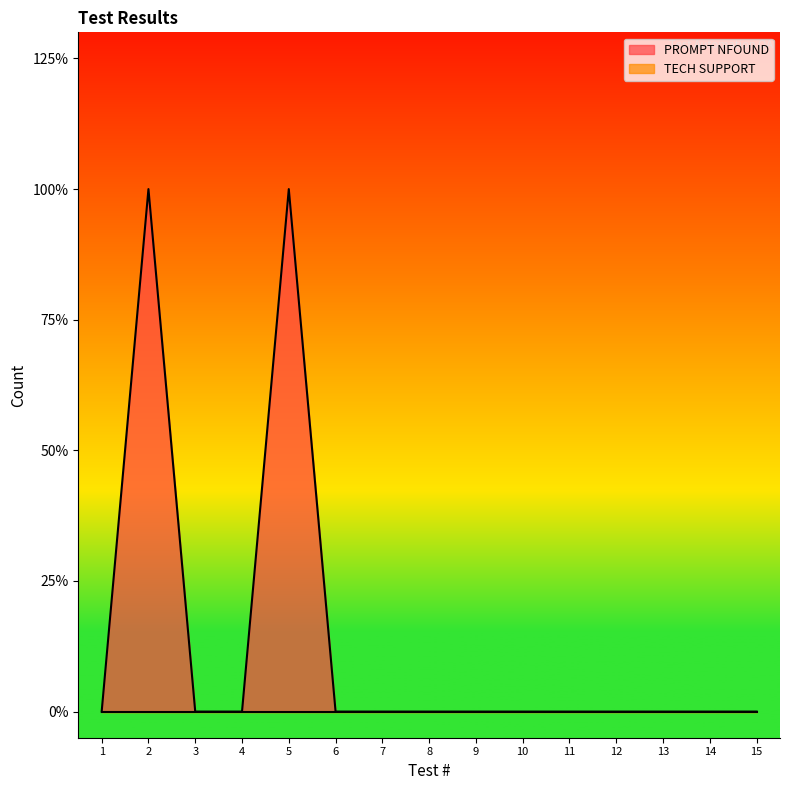

Reading right to left, list all the values displayed in this chart.

15=0	14=0	13=0	12=0	11=0	10=0	9=0	8=0	7=0	6=0	5=1	4=0	3=0	2=1	1=0